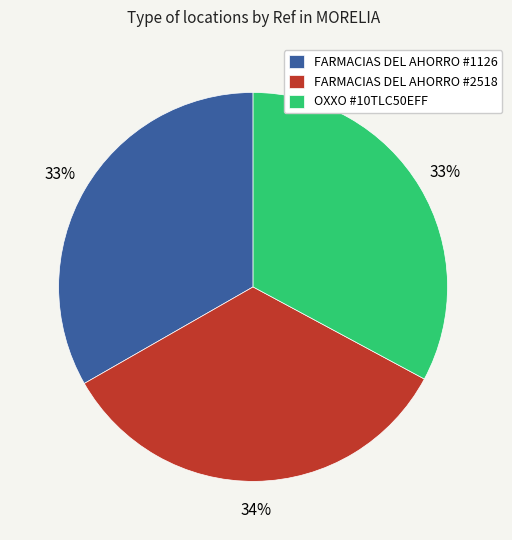

How many slices are in this pie chart?

3